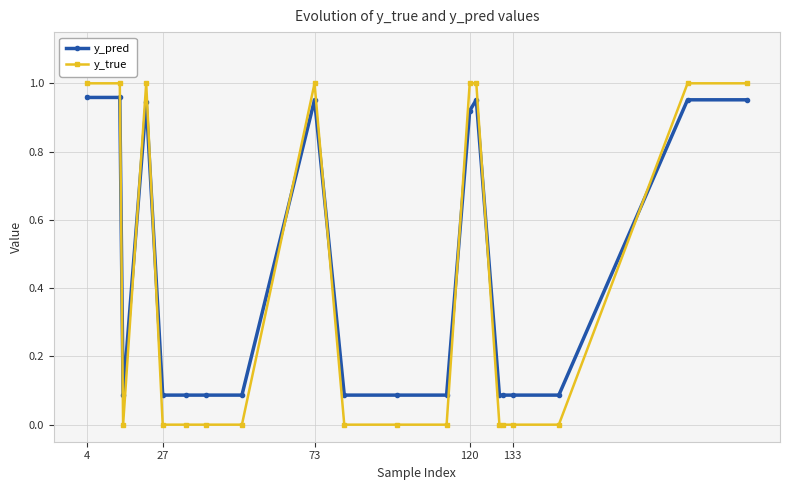

What is the average value of the y_pred series?

0.4